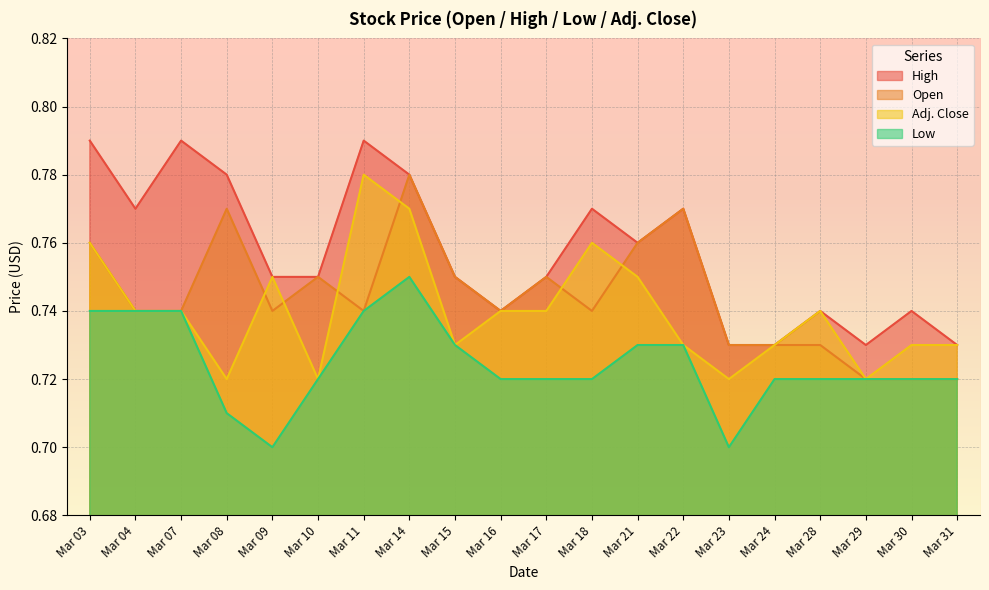

What are all the series names shown in the legend?

High, Open, Adj. Close, Low